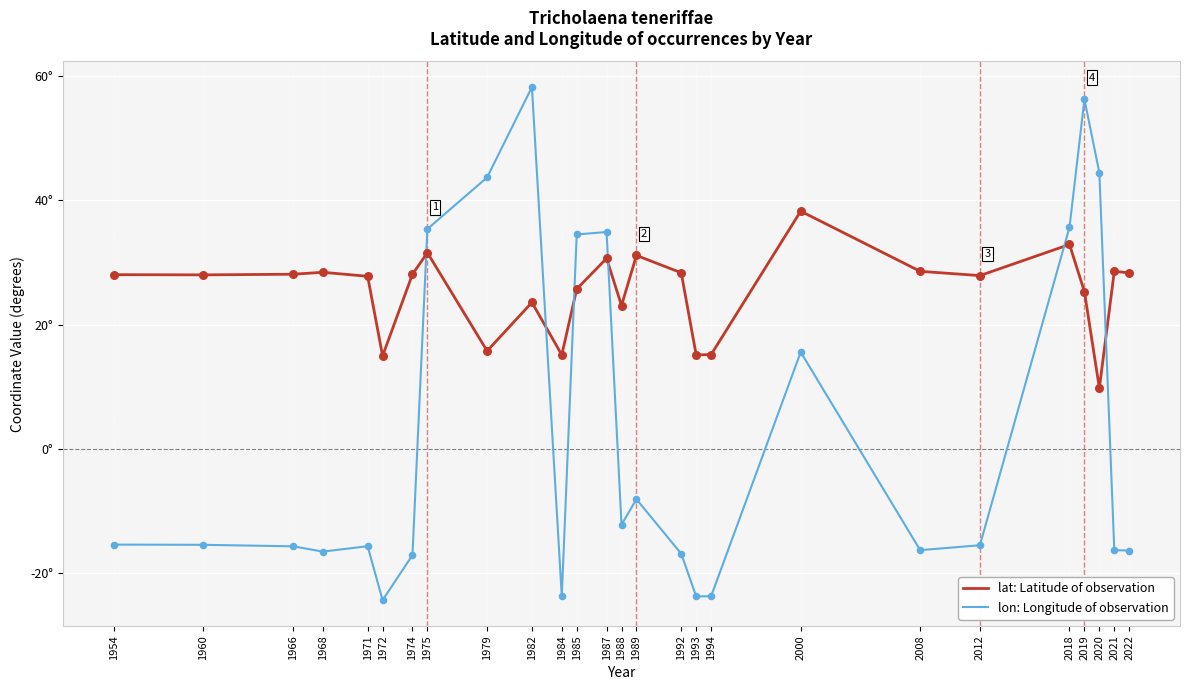

At which category is the sum across all series the highest?

1982